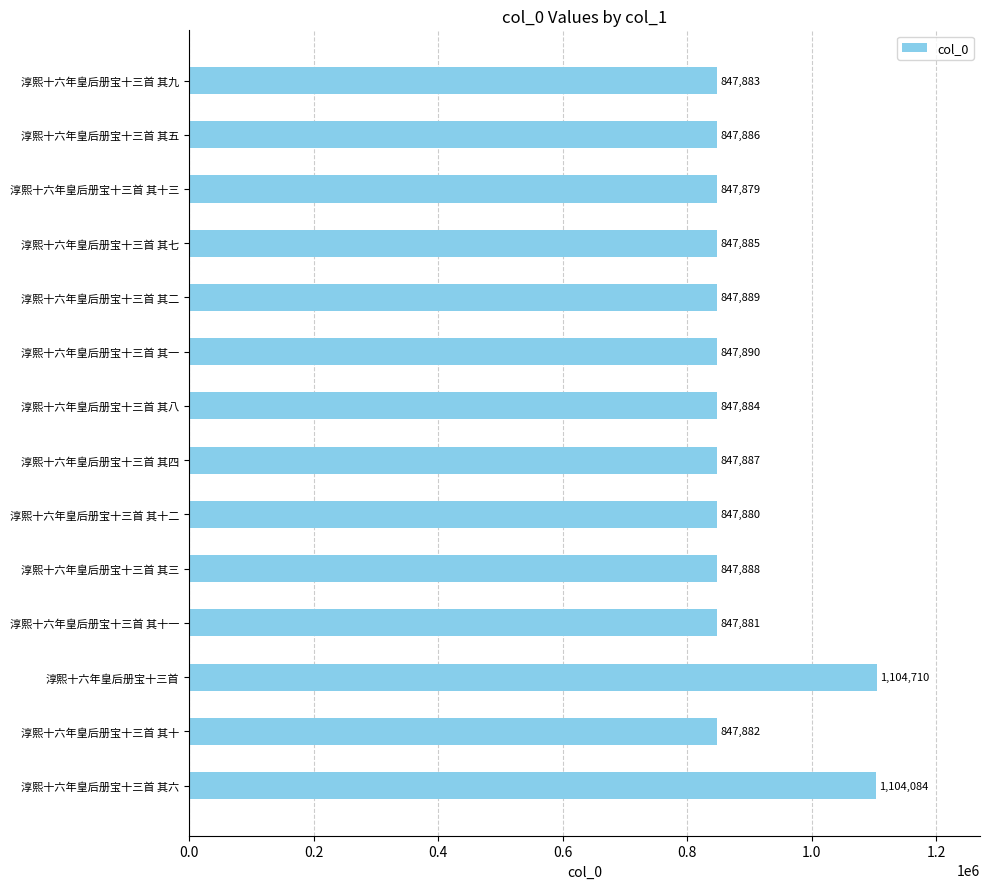

Does the chart contain any negative values?

No